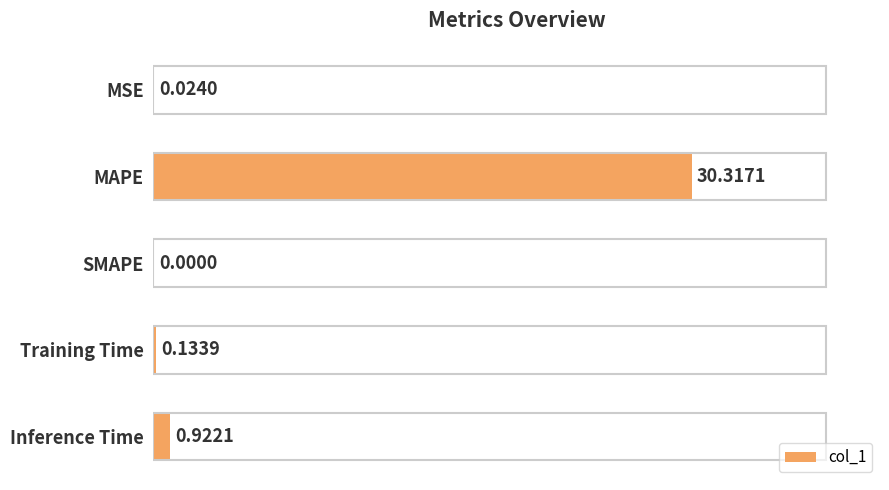

How many distinct data groups are displayed?

1